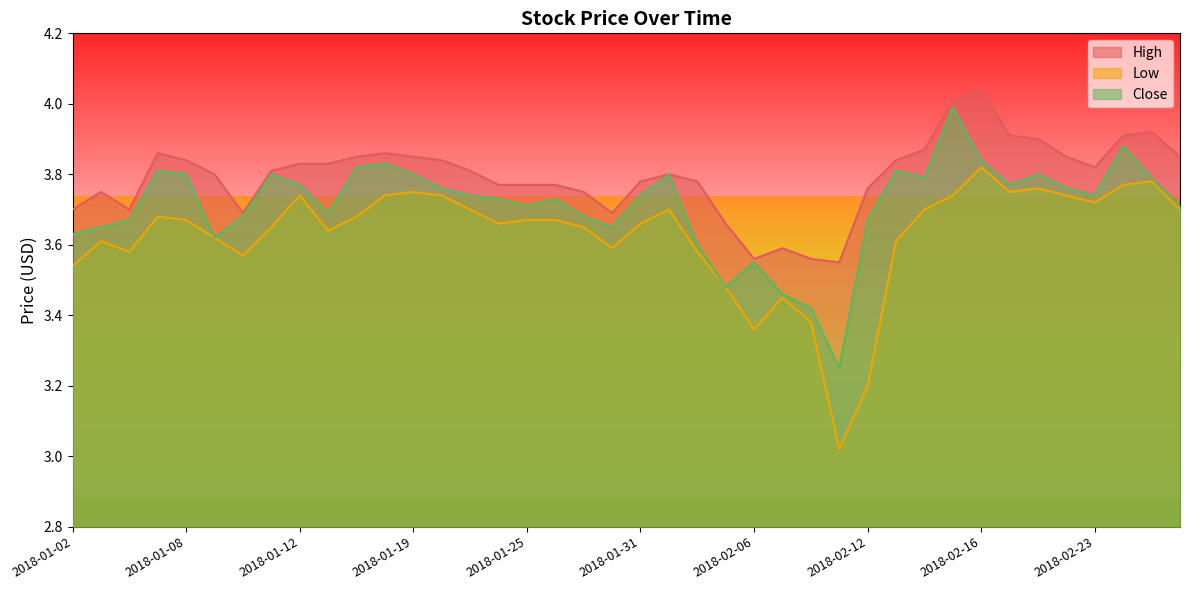

True or false: High and Close intersect in this chart.

False